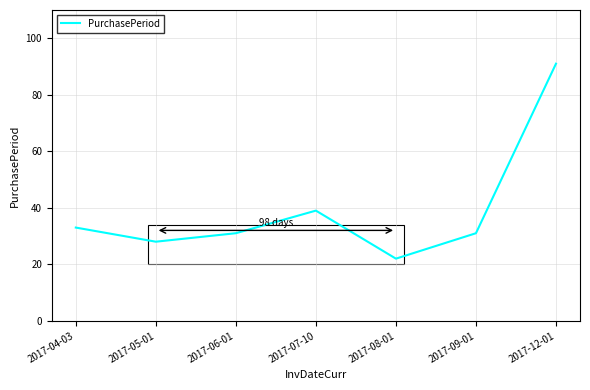

Approximately how many times larger is the value at 2017-08-01 compared to 2017-12-01?

0.2